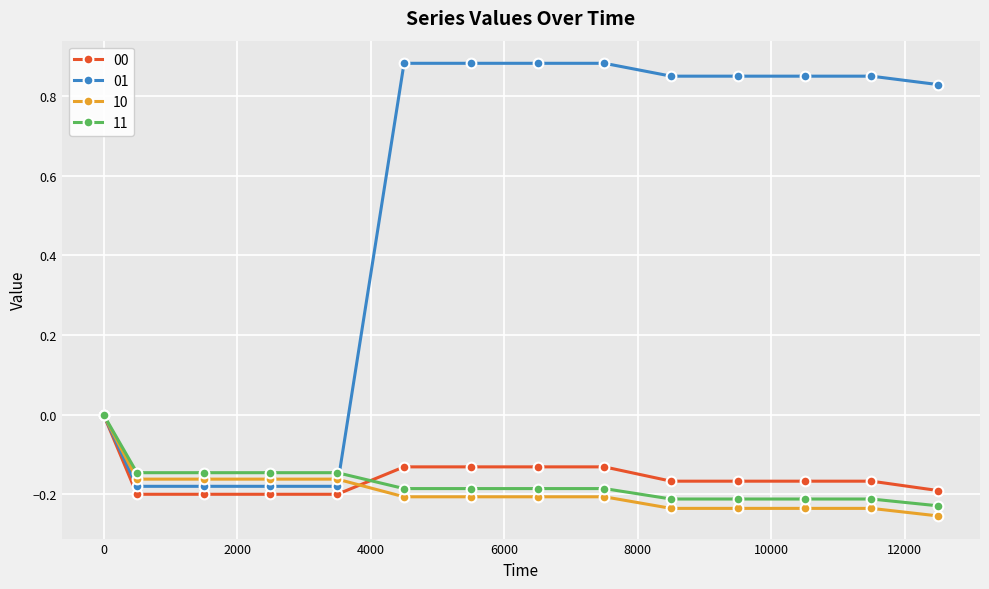

What is the difference between the second highest and second lowest values in the 00 series?

0.1